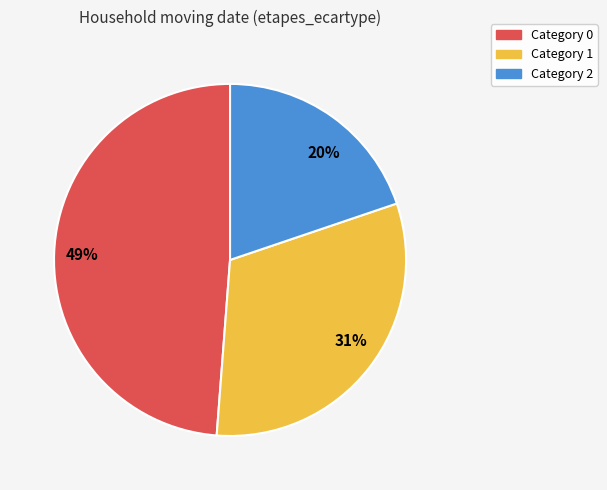

The Category 1 slice represents 31% of the pie. True or false?

True